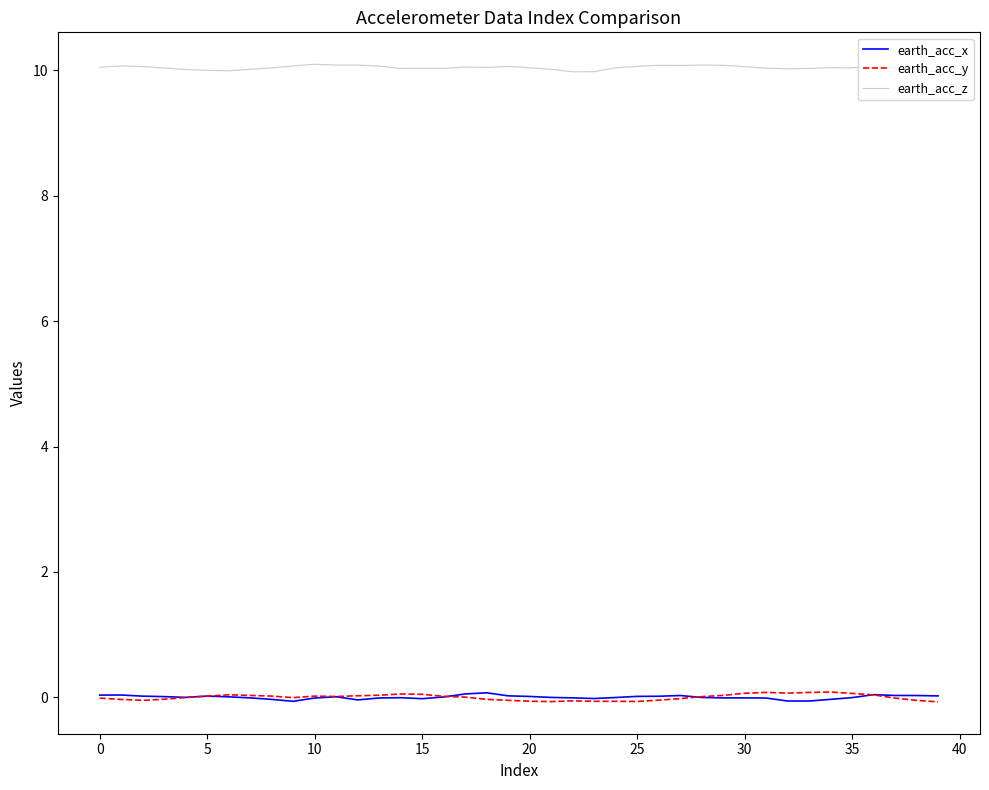

Which series has the widest spread of values?

earth_acc_y